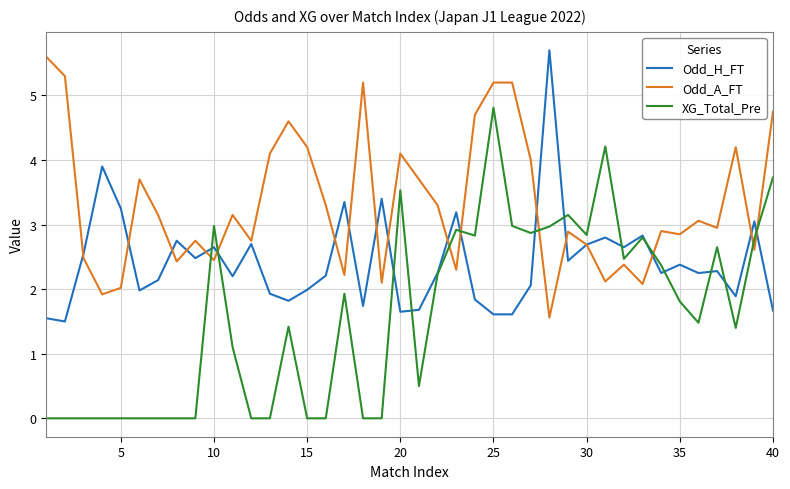

What is the difference between the maximum and minimum values in the Odd_H_FT series?

4.2